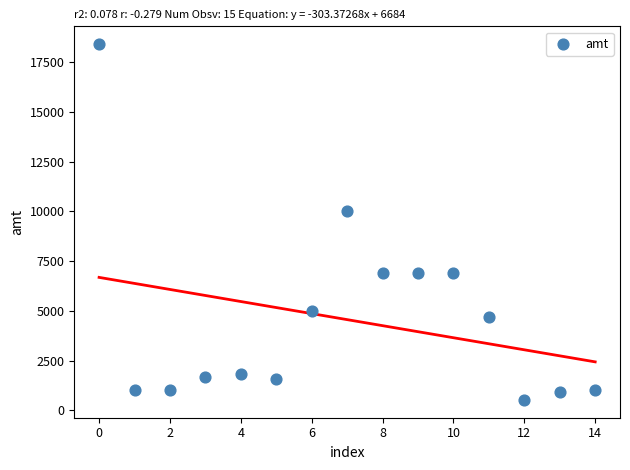

What is the range of Y values (max minus min)?

17886.7